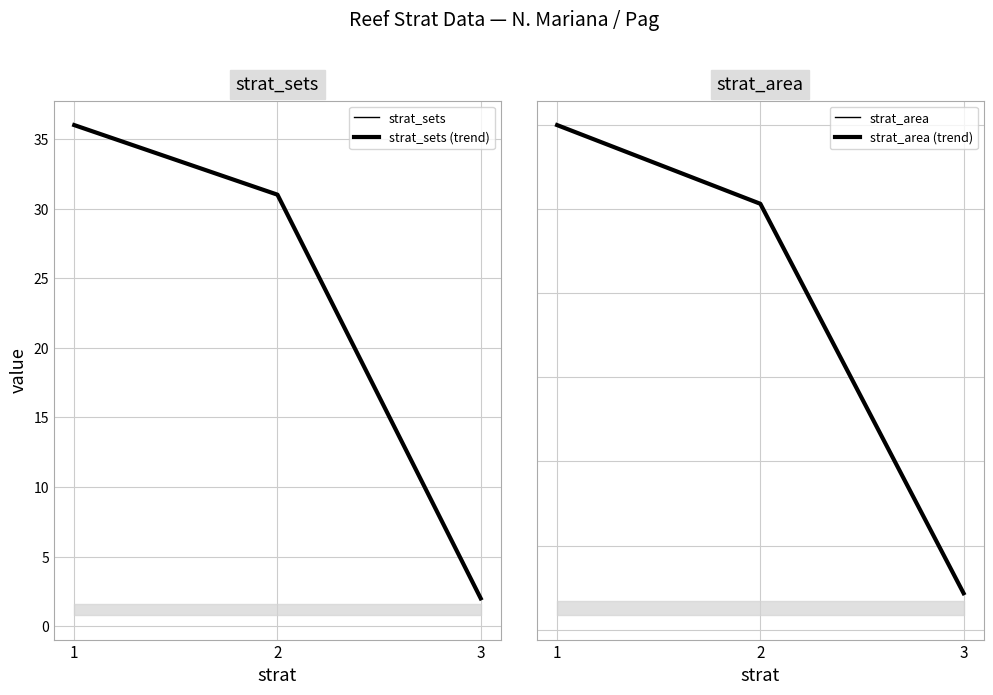

Is it true that strat_area (trend) equals 5.1 at 2?

True